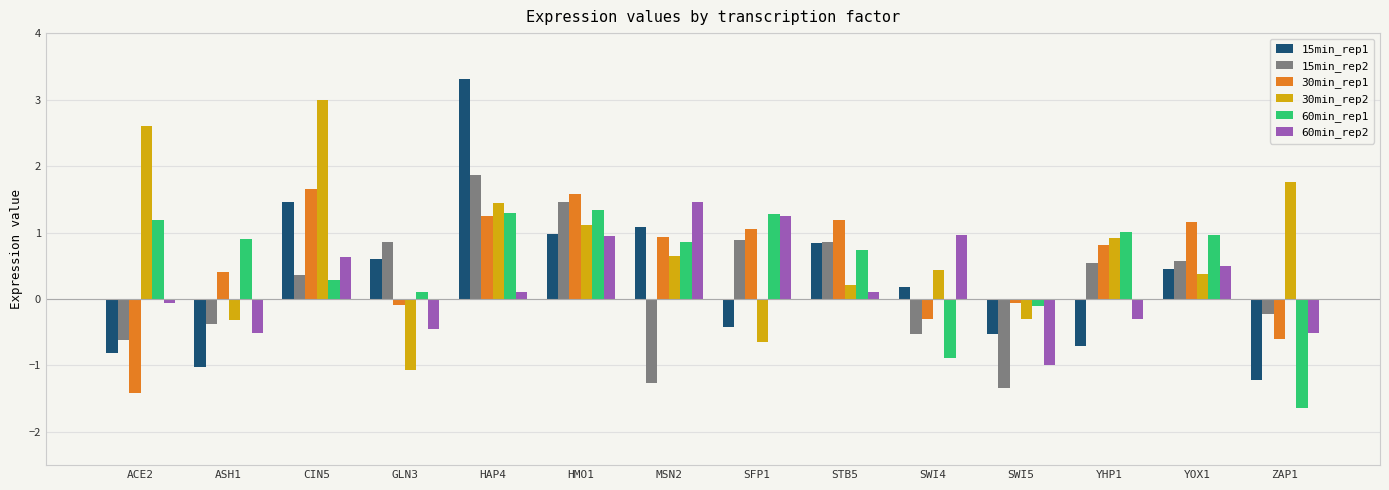

What is the difference between the maximum and second lowest values in the 60min_rep2 series?

2.0